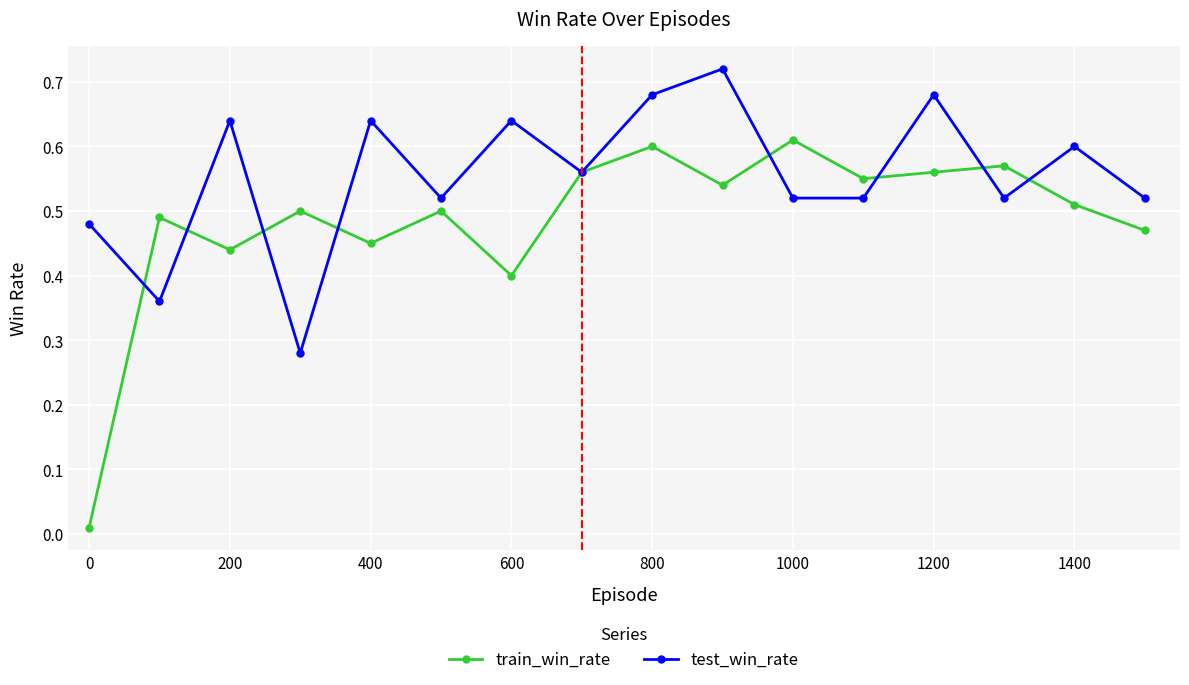

Count the test_win_rate values in the range 0 to 1.

16